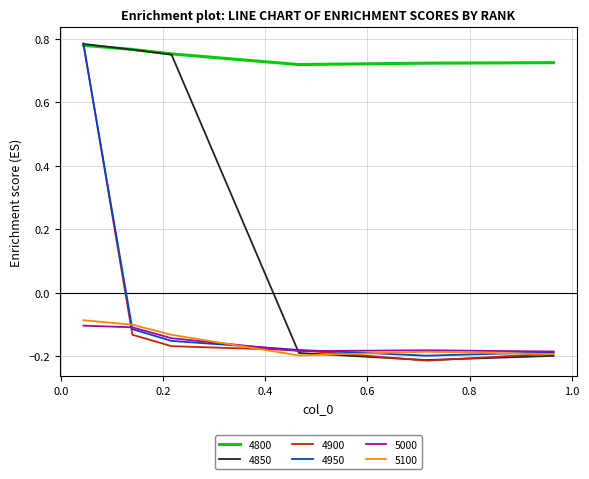

True or false: 4800 and 5000 intersect in this chart.

False